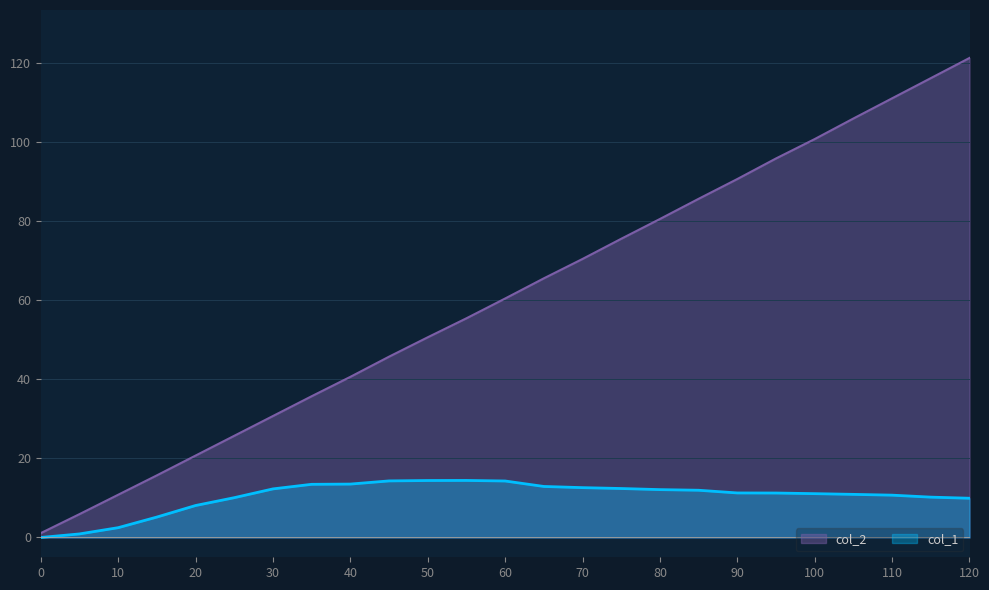

At which label is col_2 closest to 61?

60